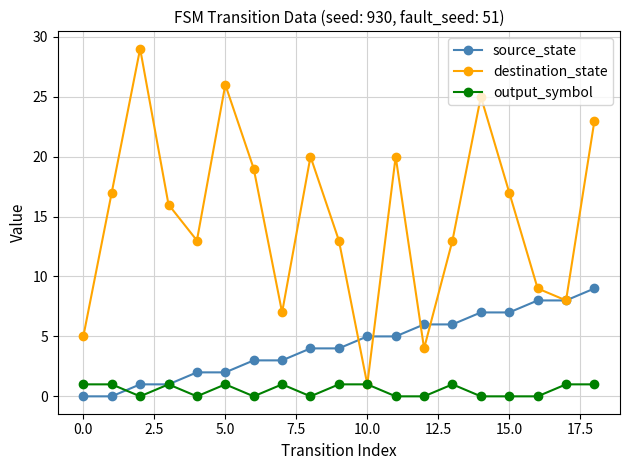

What is the value of the destination_state point at the 15th from the left?

25